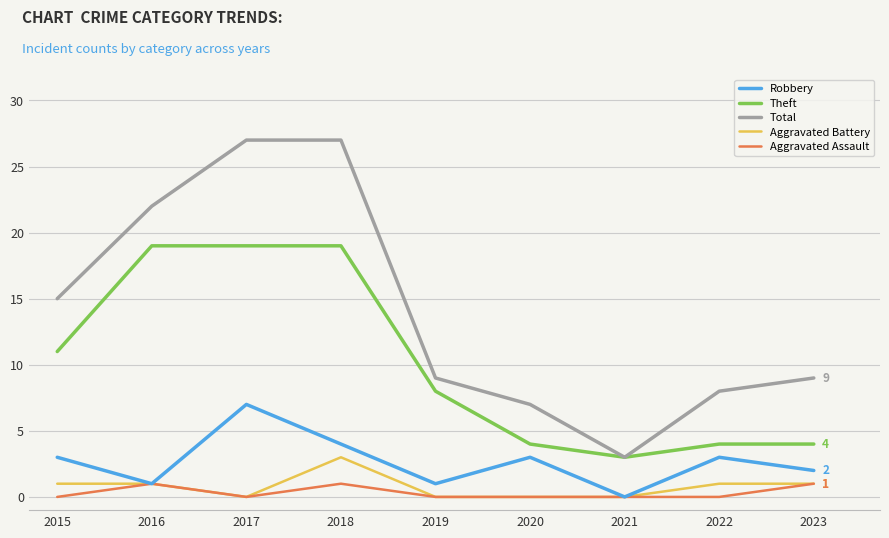

Rank the series by their maximum value, from lowest to highest.

Aggravated Assault, Aggravated Battery, Robbery, Theft, Total